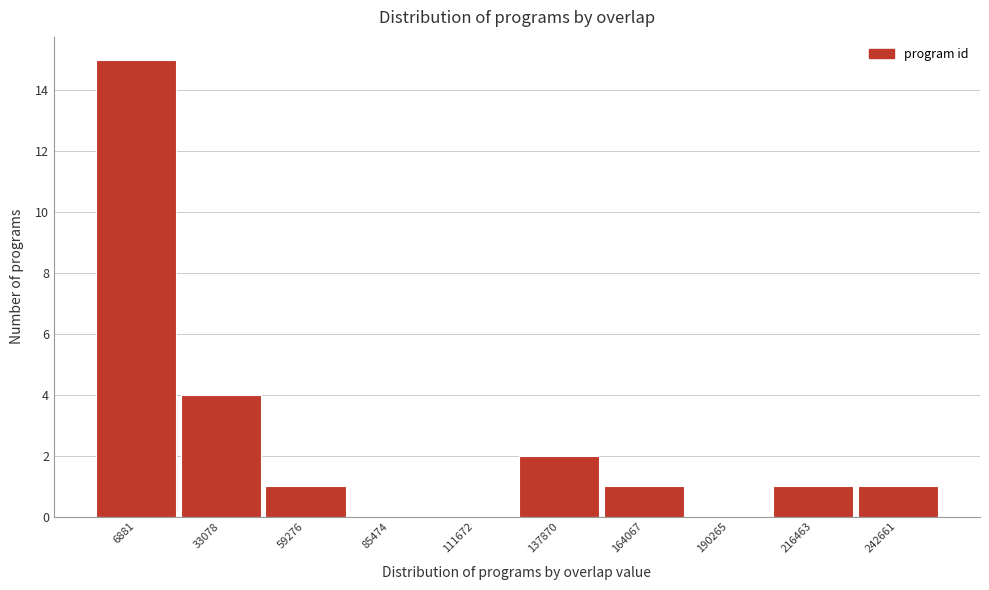

Reading left to right, what are all the values shown in this chart?

6881=15	33078=4	59276=1	85474=0	111672=0	137870=2	164067=1	190265=0	216463=1	242661=1